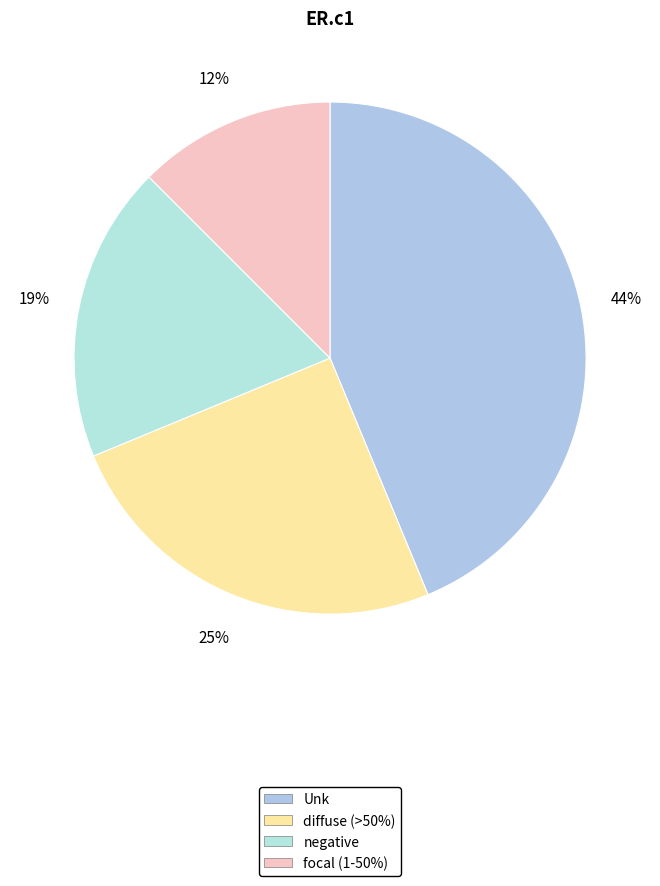

How many slices are in this pie chart?

4